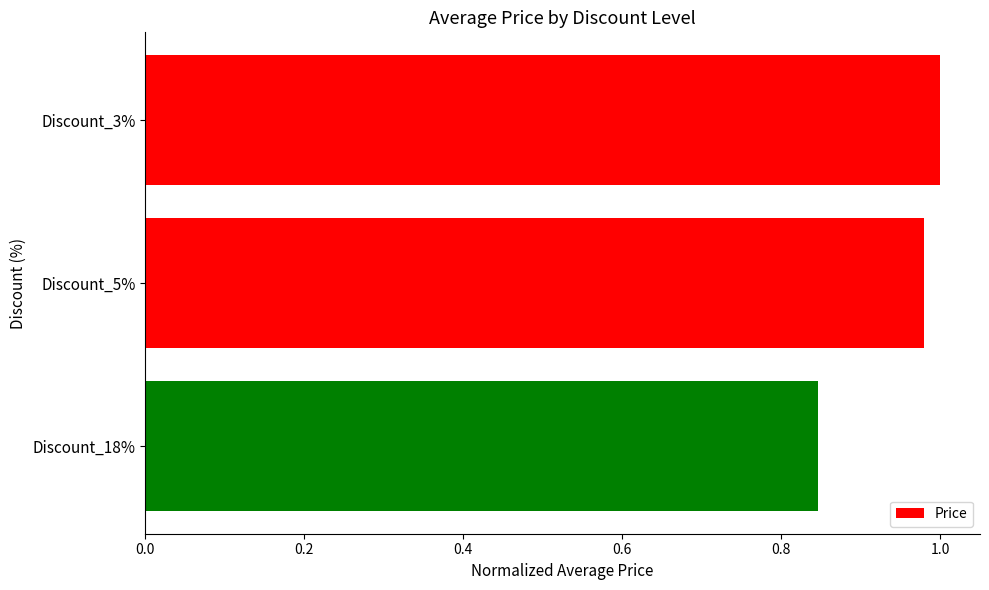

What is the label of the 3rd bar from the top?

Discount_18%